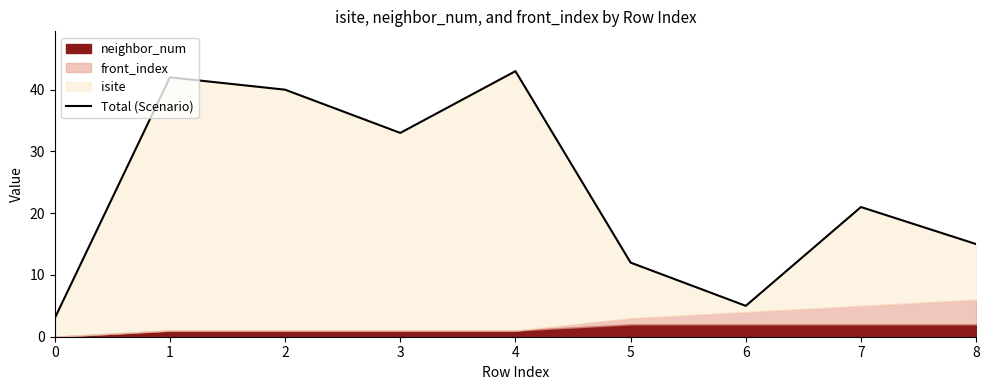

What is the value of the 4th point from the left?

33